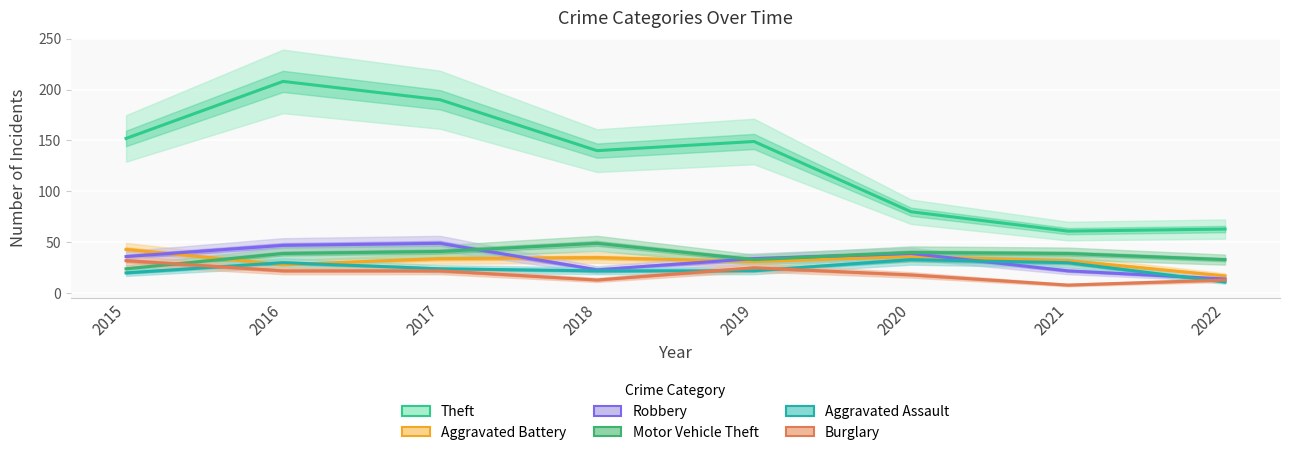

Which has a higher value, 2022 or 2018?

2018